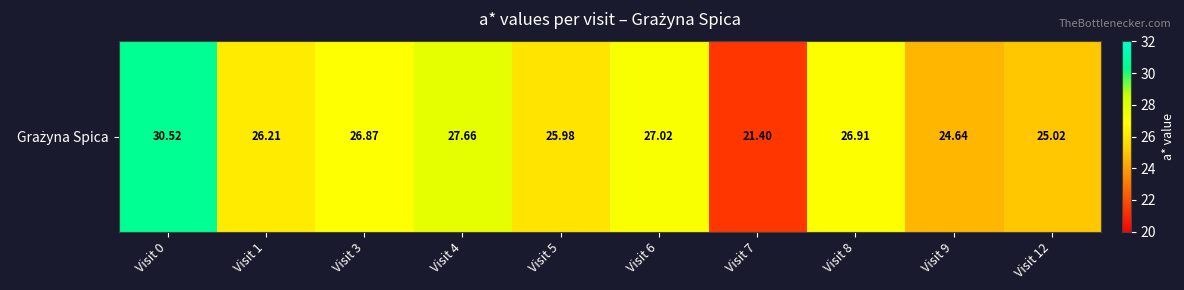

Reading left to right, extract all data points from this chart.

30.5	26.2	26.9	27.7	26.0	27.0	21.4	26.9	24.6	25.0